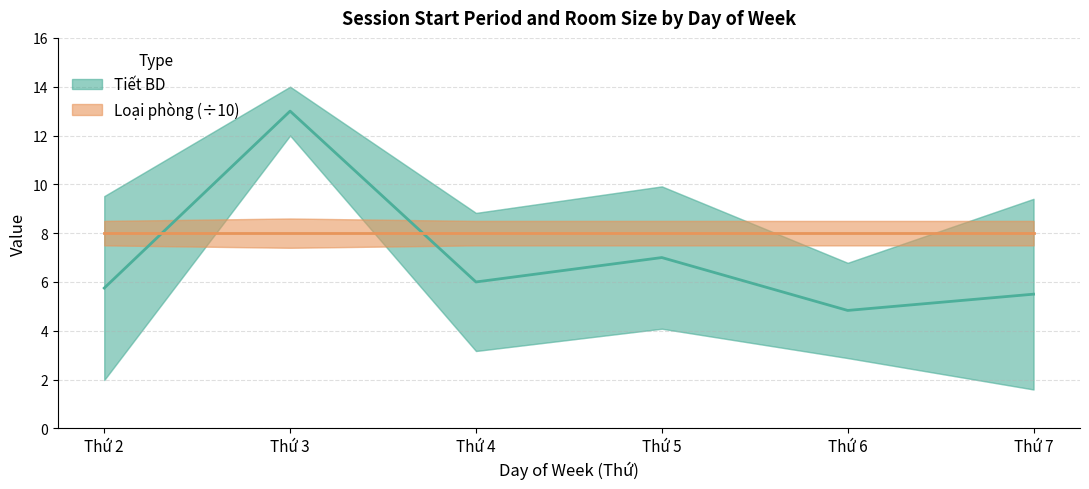

After their last crossing, which series has the higher values: Loại phòng (÷10) or Tiết BD?

Loại phòng (÷10)